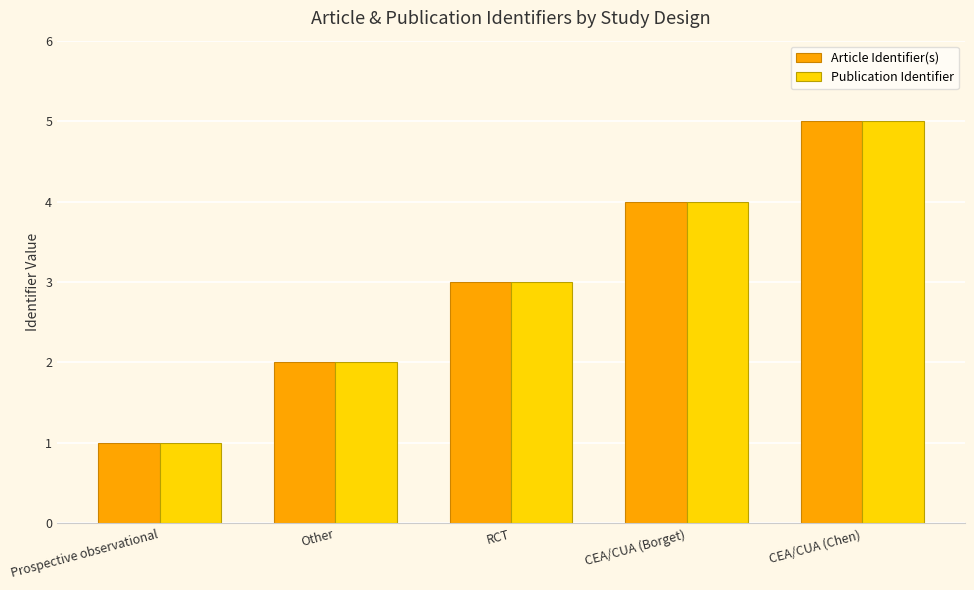

Reading left to right, list all the values displayed in this chart.

Article Identifier(s): 1	2	3	4	5
Publication Identifier: 1	2	3	4	5